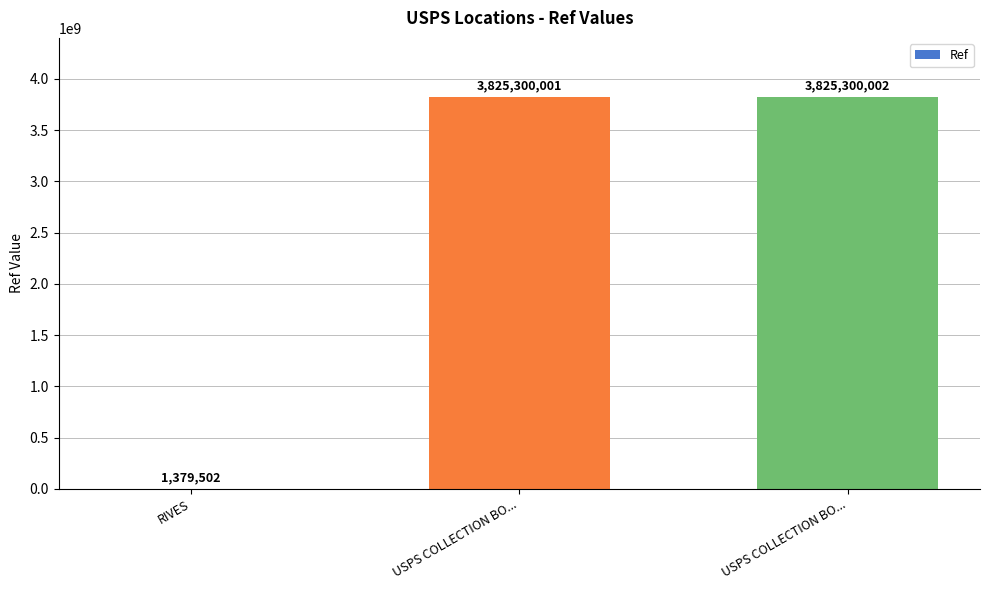

Where does the data first go above 3825300001?

USPS COLLECTION BO...